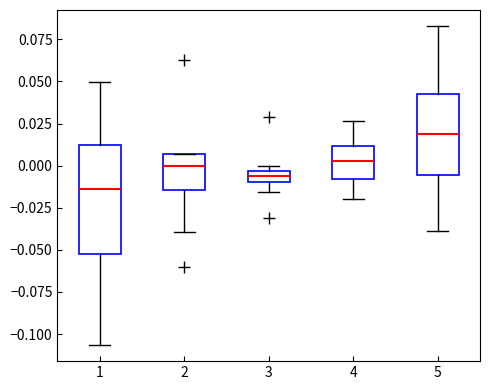

Which box is the tallest, from its lower edge to its upper edge?

1